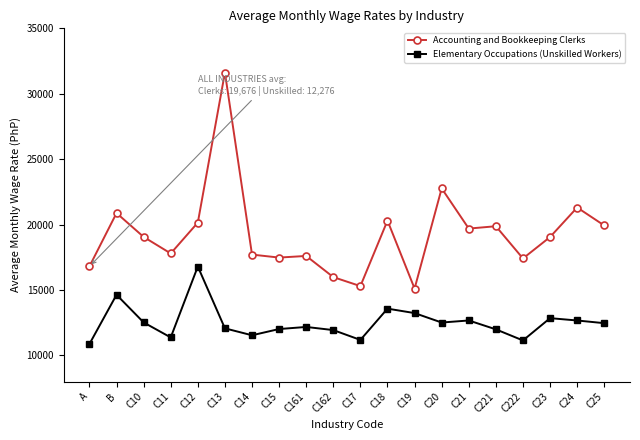

List the series in order of their overall mean, highest first.

Accounting and Bookkeeping Clerks, Elementary Occupations (Unskilled Workers)